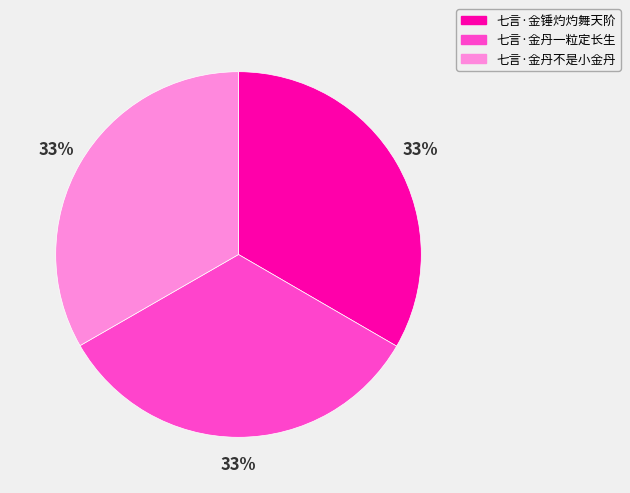

Does 七言·金锤灼灼舞天阶 account for over 50% of the chart?

No